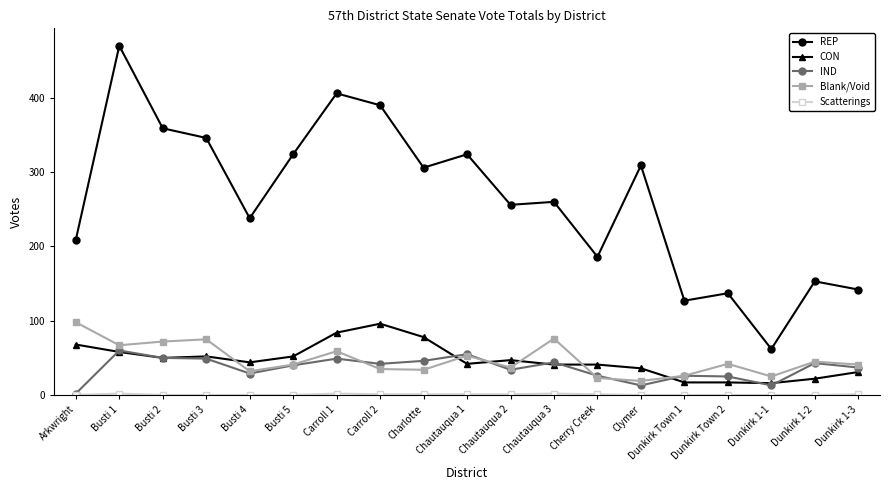

What is the difference between the IND values at Busti 1 and Busti 3?

11